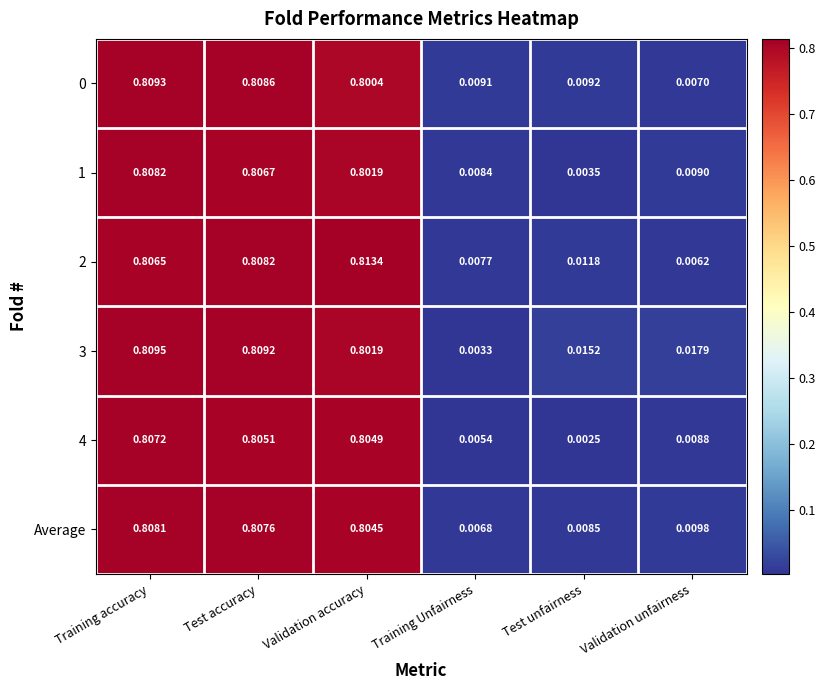

Which category has the lowest value across all series?

Test unfairness